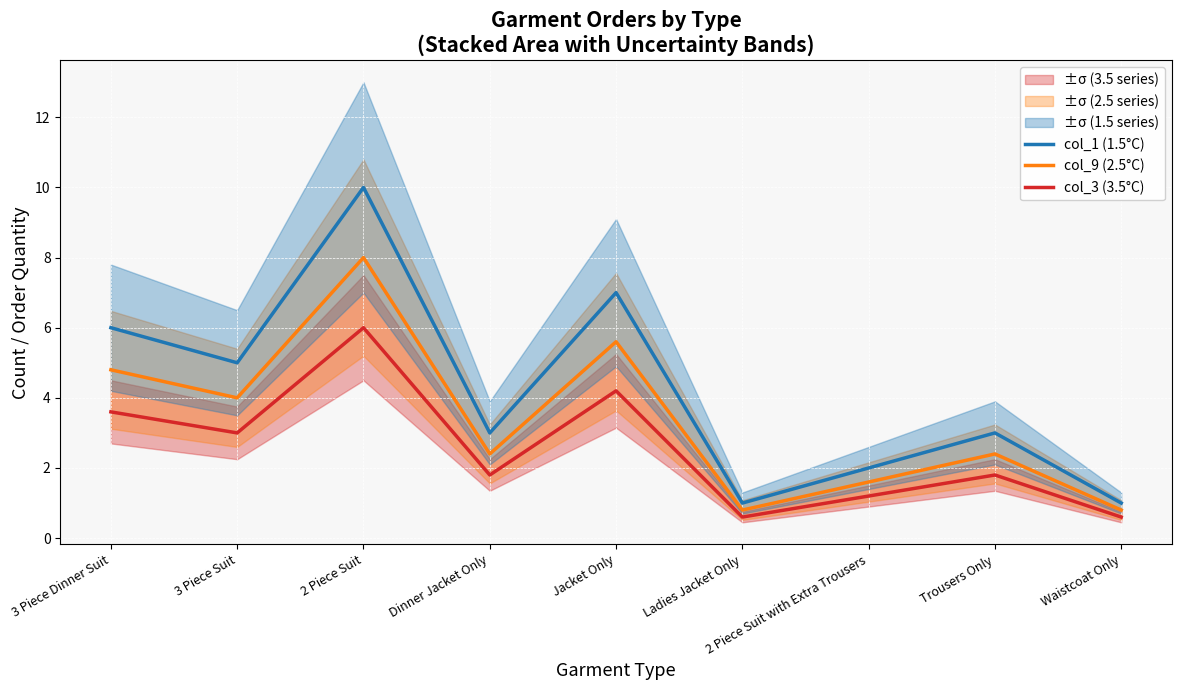

What position from the right is Jacket Only?

5